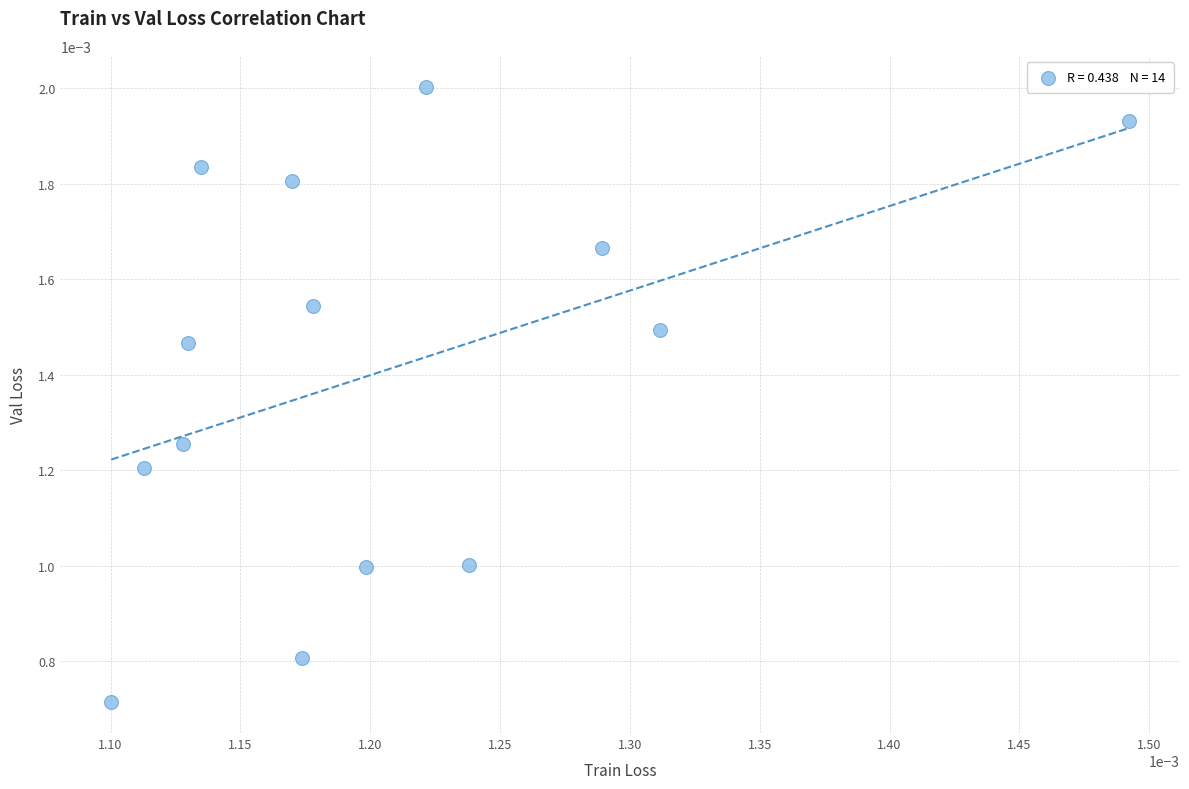

Count the number of points in this scatter plot.

14